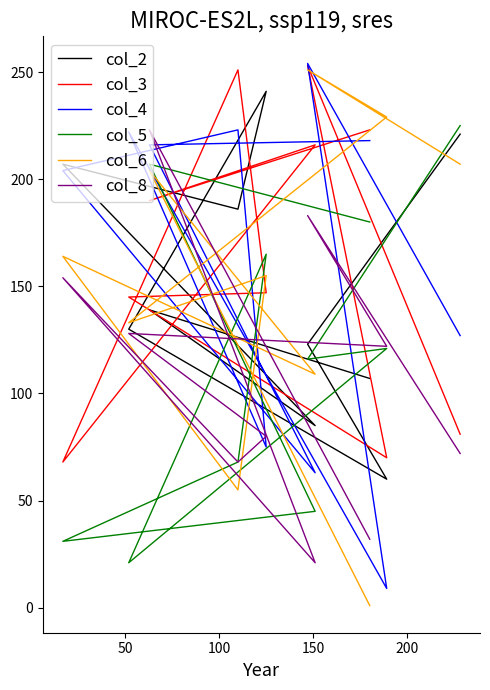

How many interior local valleys does the col_6 series have?

3